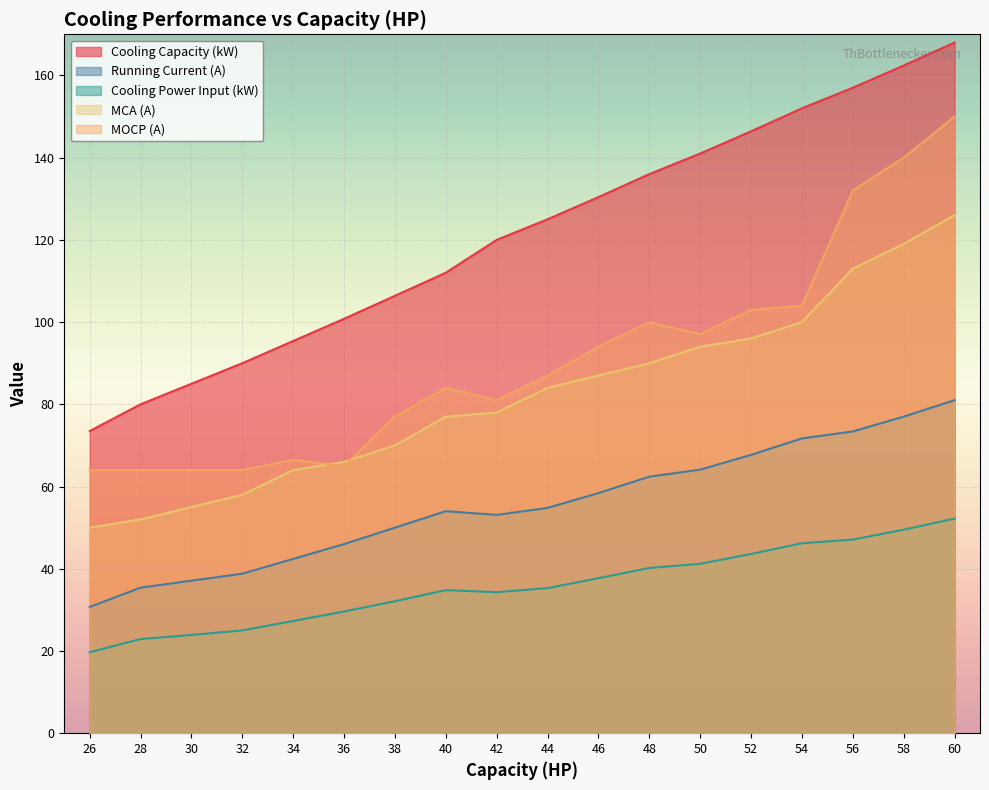

What is the spread (max minus min) of values at 40?

77.2